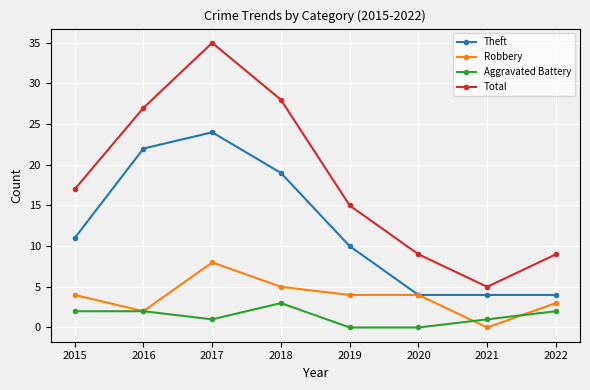

What is the maximum value for Robbery?

8